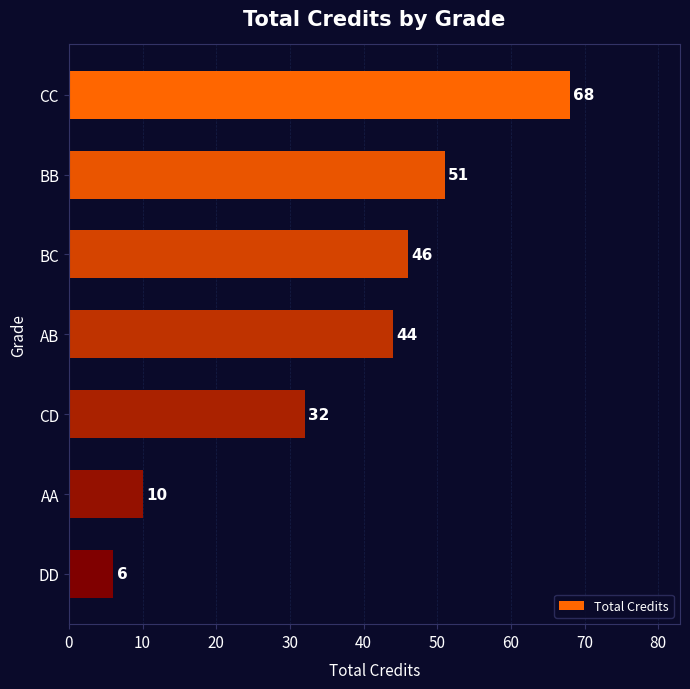

Is it true that the value at CC is 68?

True